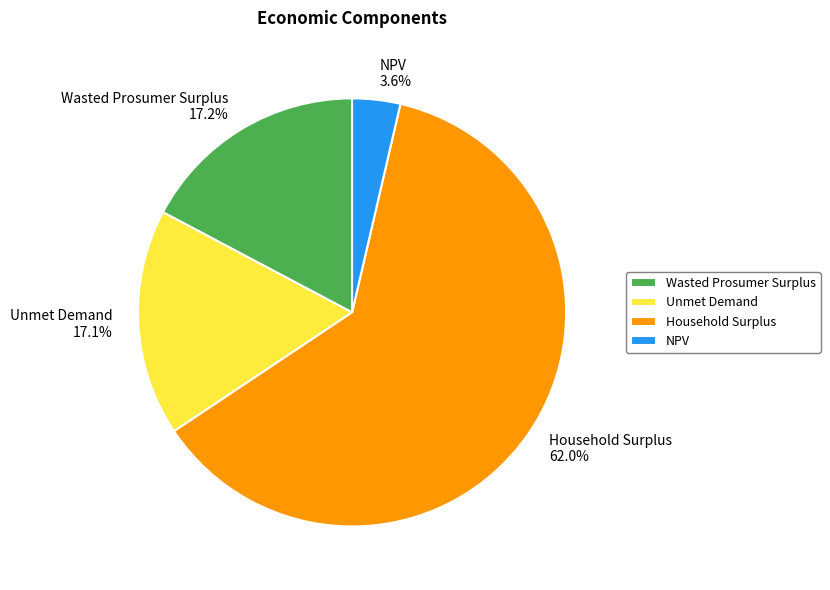

What is the ratio of the value at NPV to the value at Wasted Prosumer Surplus?

0.2